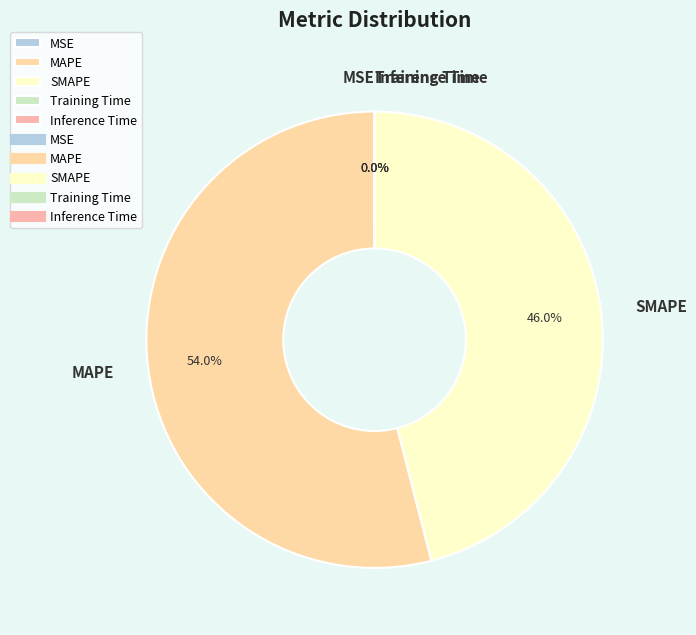

What percentage is the MAPE slice, to the nearest percent?

54%